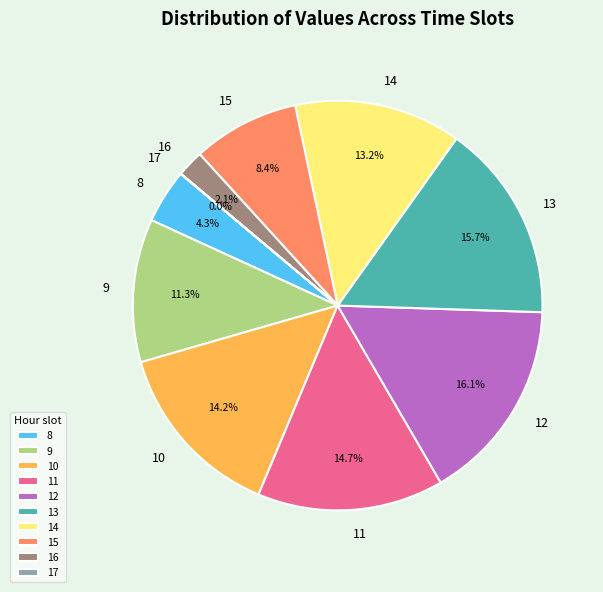

What percentage is the 10 slice, to the nearest percent?

14%